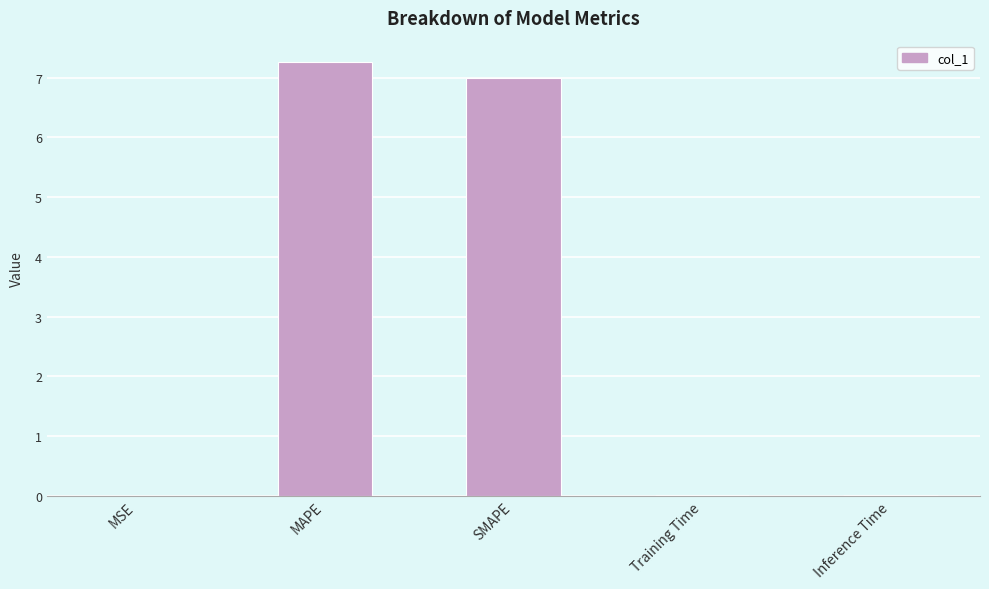

Between SMAPE and Inference Time, which is larger?

SMAPE